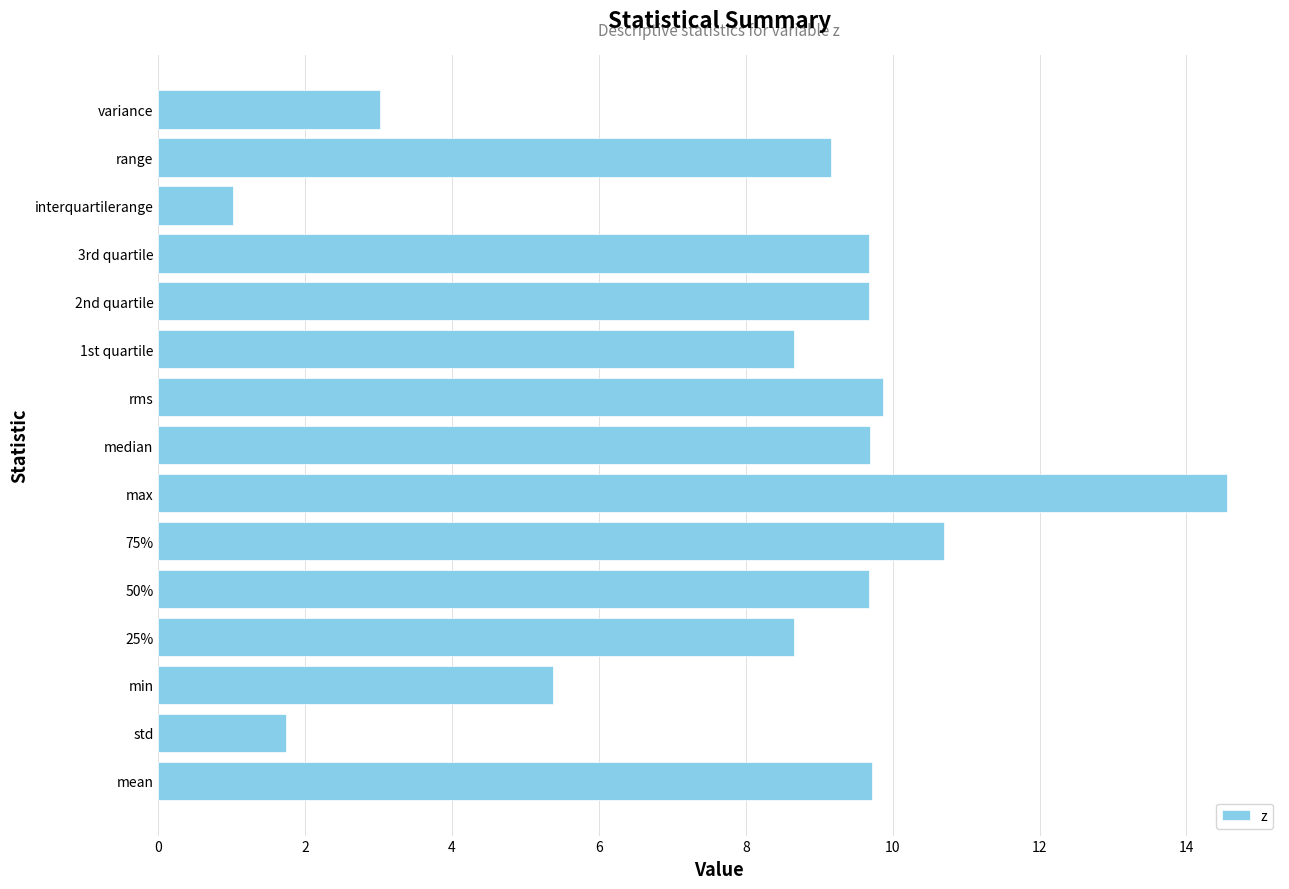

What is the greatest value displayed?

14.5